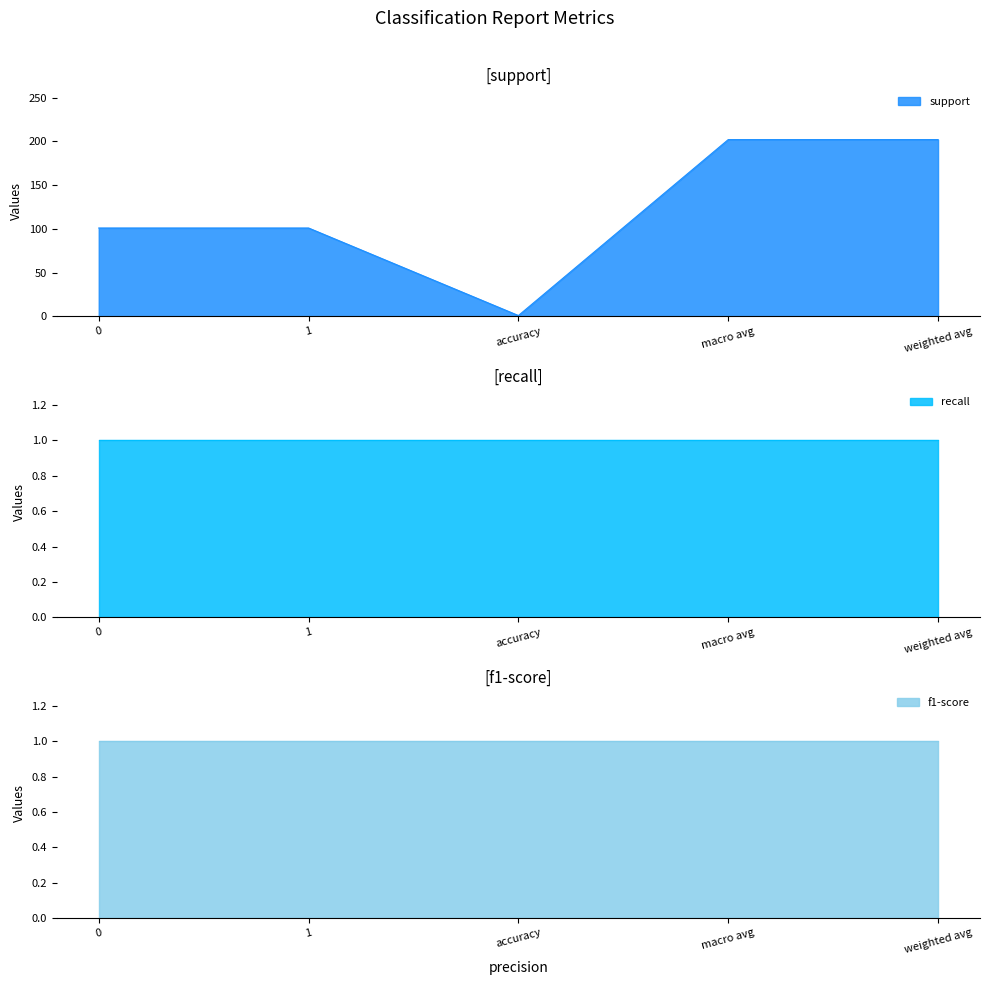

The value of support at macro avg is 202. True or false?

True